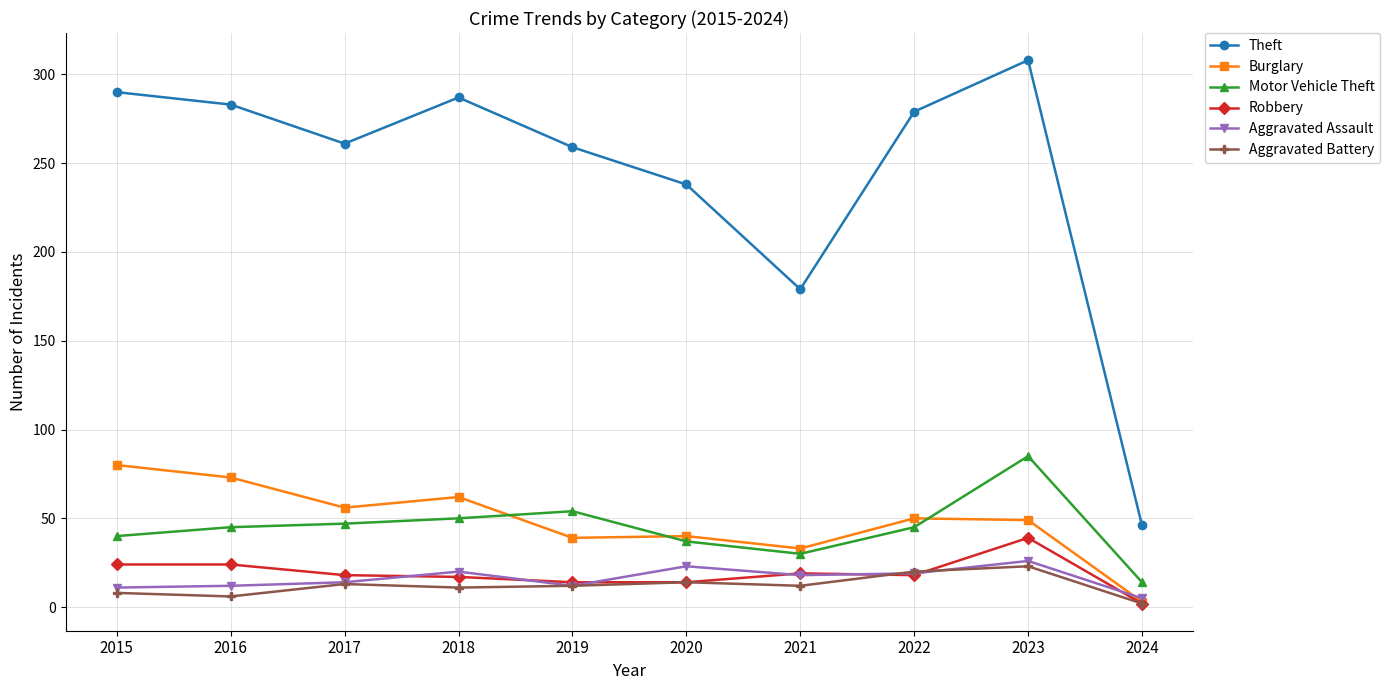

How many categories are shown in the chart?

10